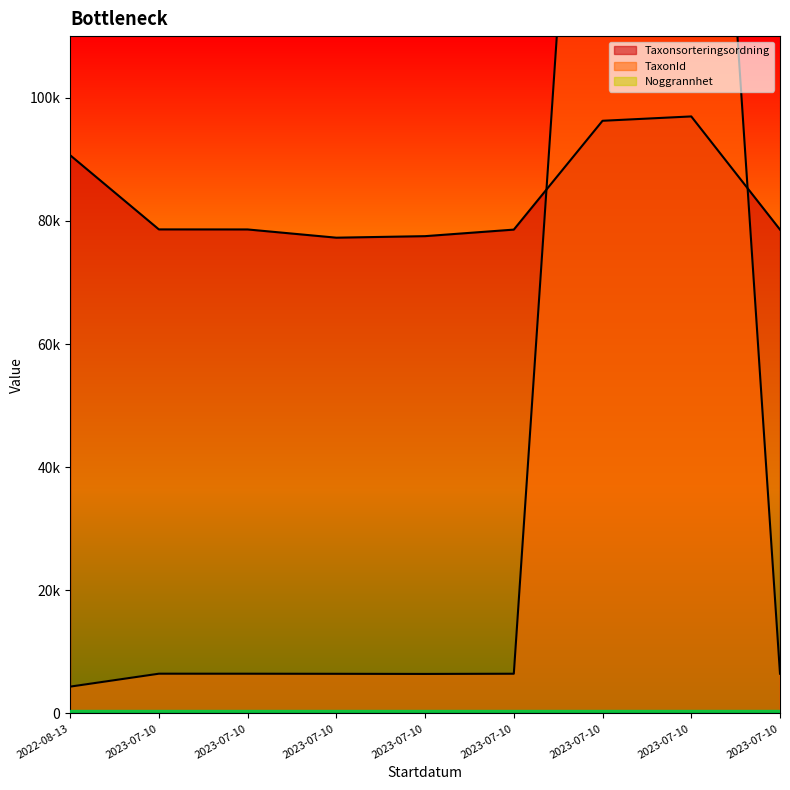

What is the highest value of the TaxonId series?

222302